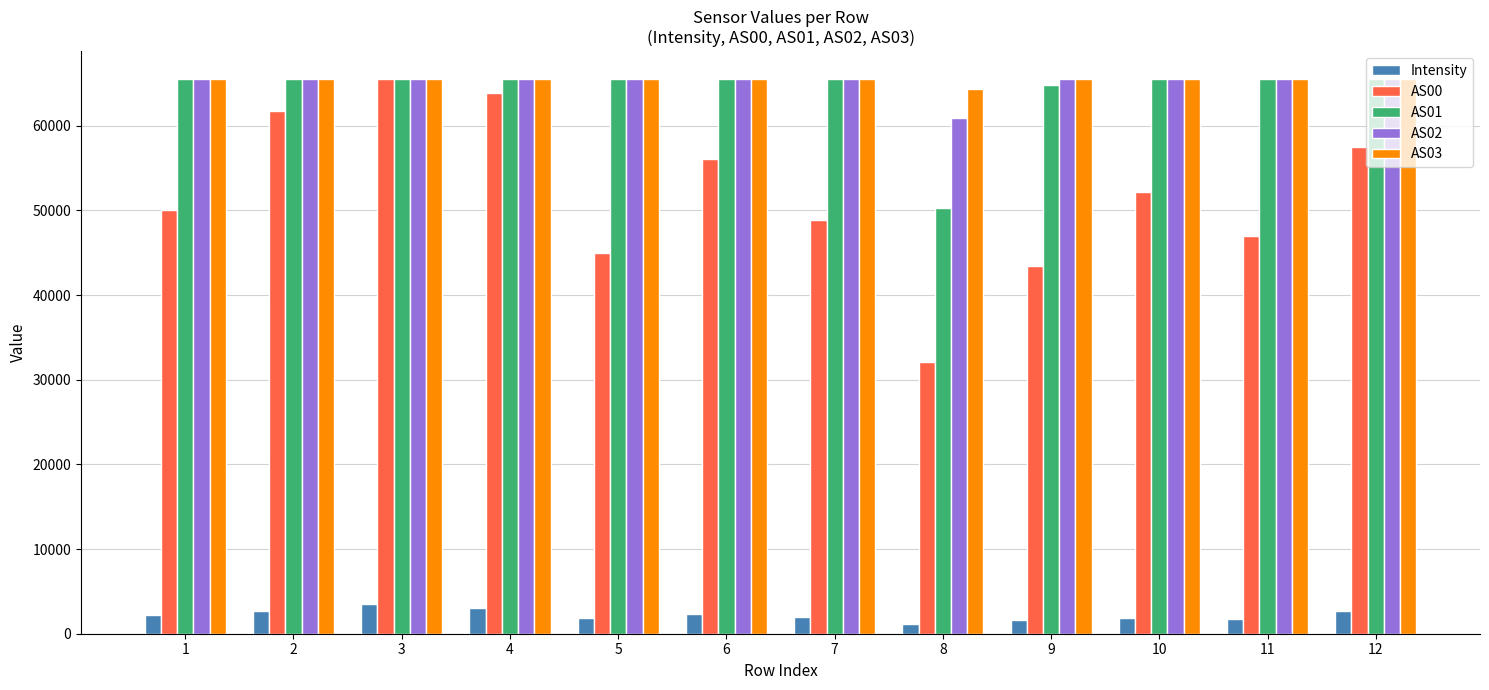

How many series are shown in this chart?

5